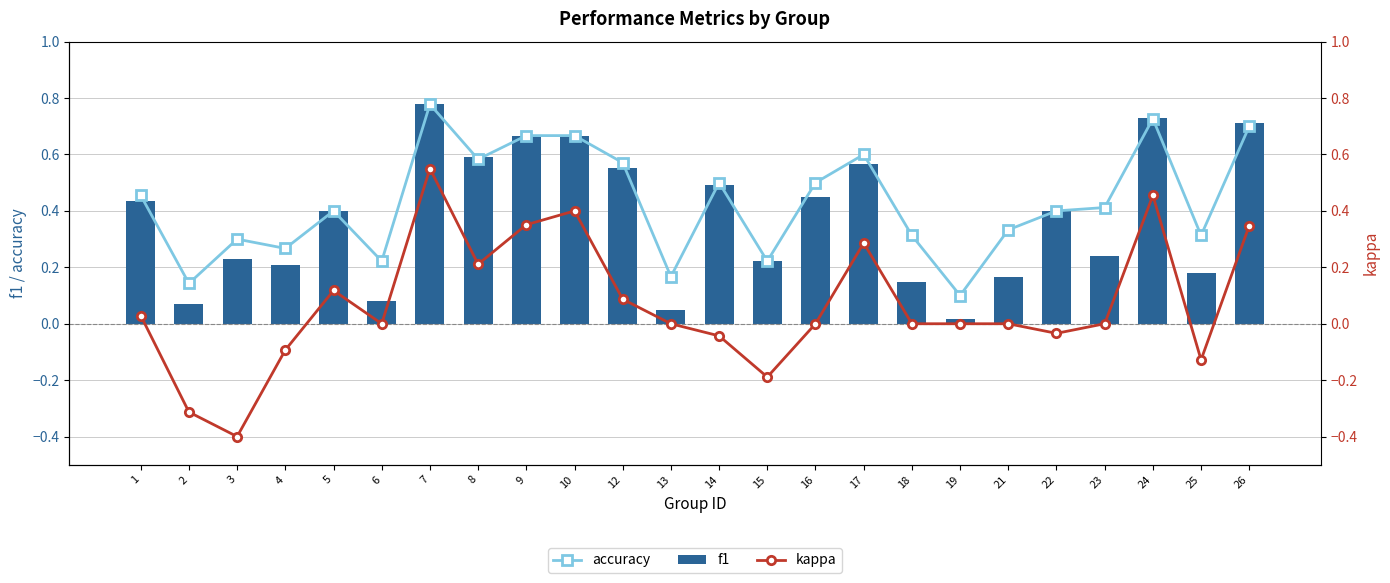

Which series has the largest total across all categories?

accuracy